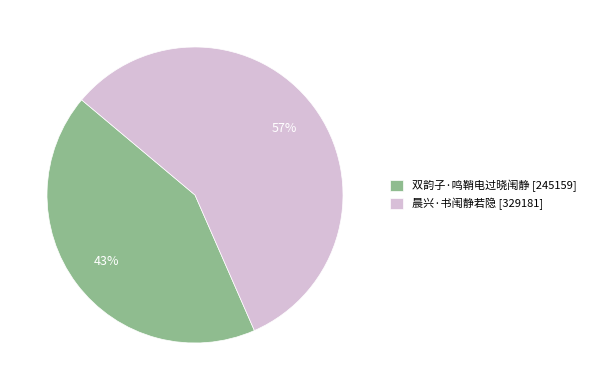

Which category has the smallest portion of the pie?

双韵子·鸣鞘电过晓闱静